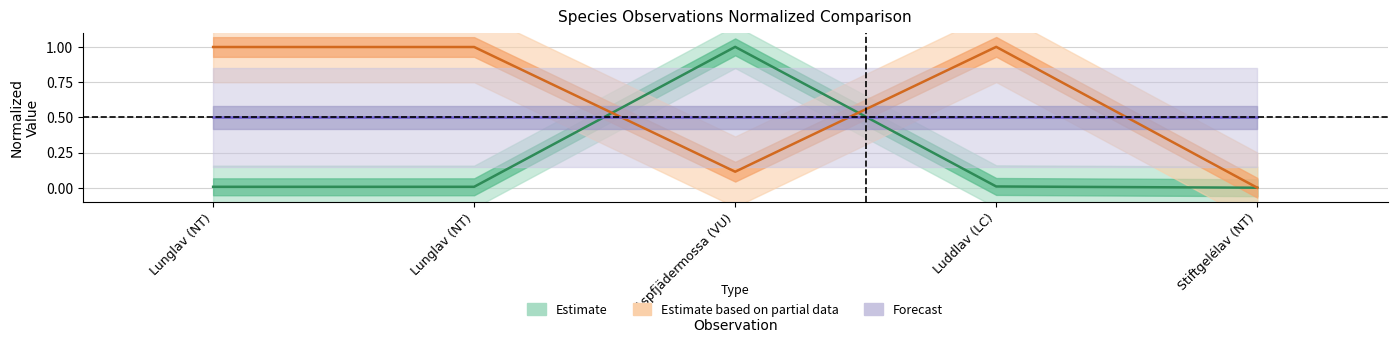

Does the chart display data point markers on the line(s)?

No